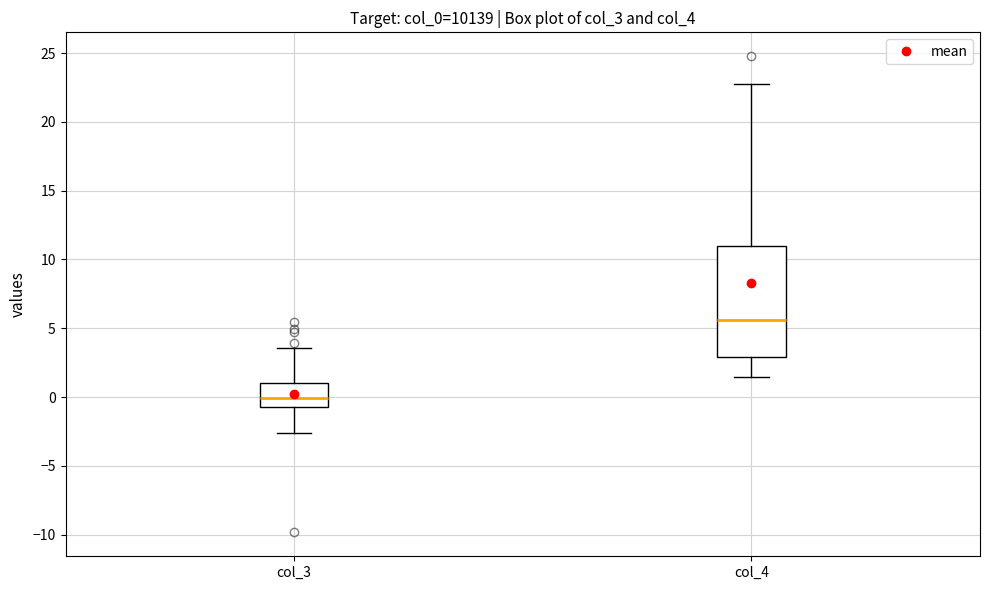

Which box has the lowest median line?

col_3